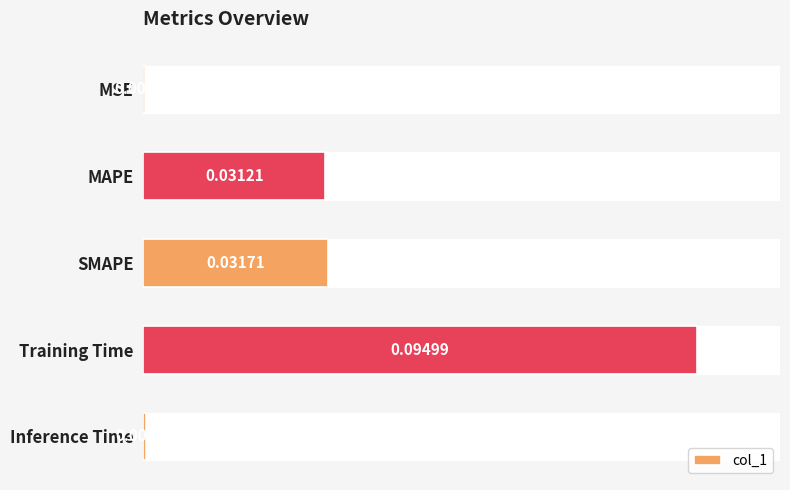

Between Training Time and Inference Time, which is larger?

Training Time